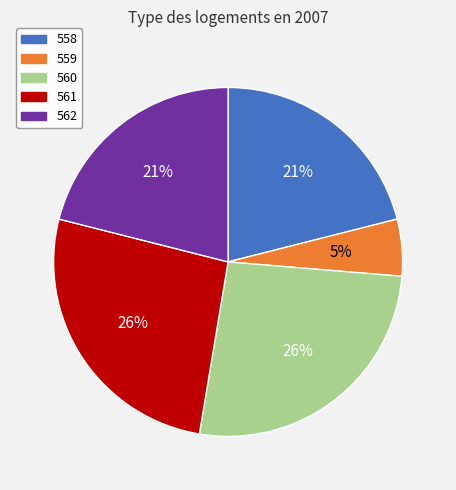

To the nearest percent, what is the average slice percentage?

20%